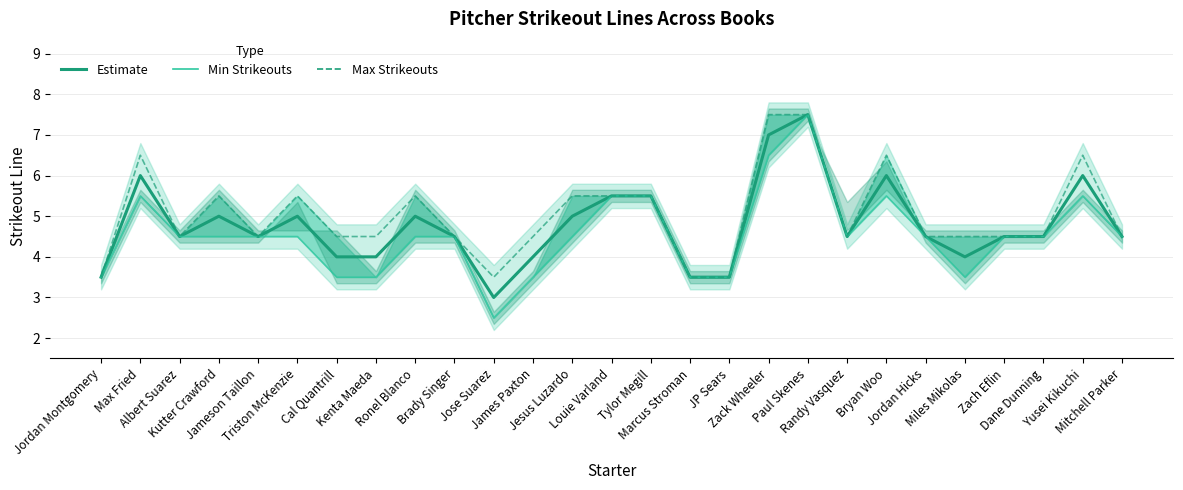

Which series changed the most between James Paxton and Dane Dunning?

Min Strikeouts